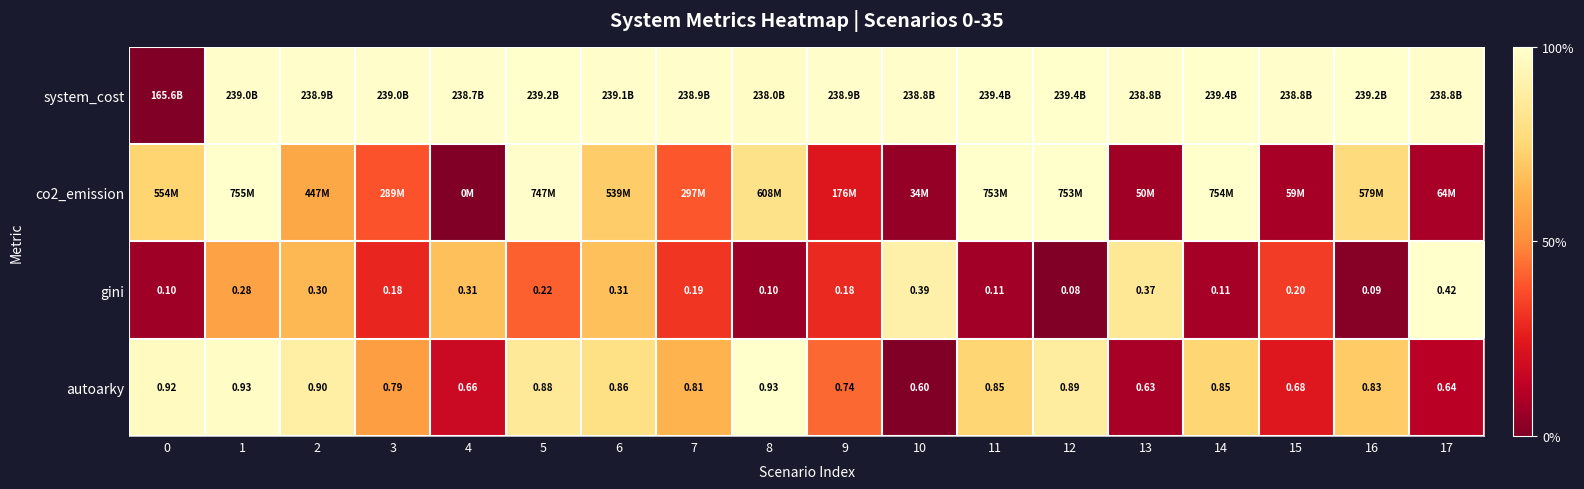

Is the value of autoarky at 10 greater than the value of gini at 2?

Yes